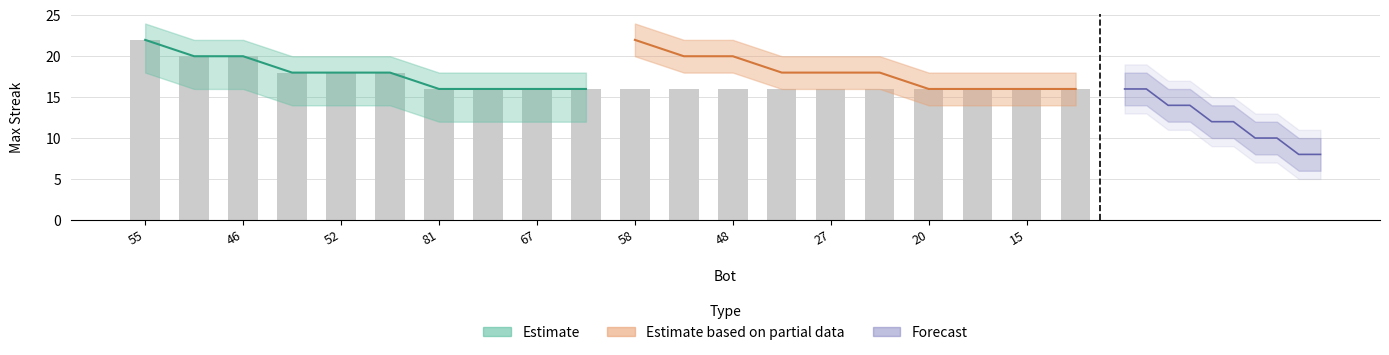

How many categories are shown in the chart?

20